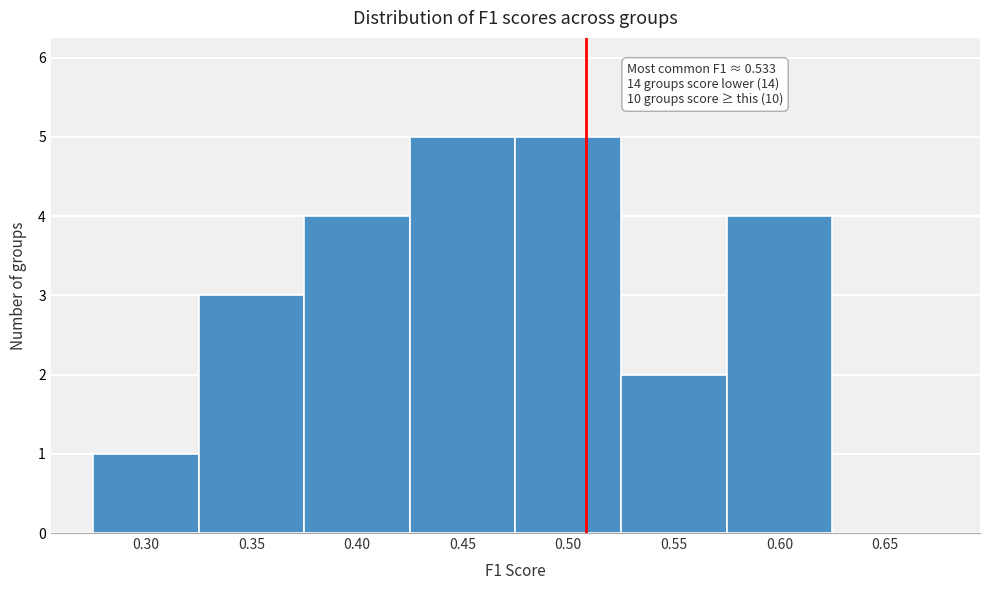

Reading left to right, extract all data points from this chart.

0.30=1	0.35=3	0.40=4	0.45=5	0.50=5	0.55=2	0.60=4	0.65=0